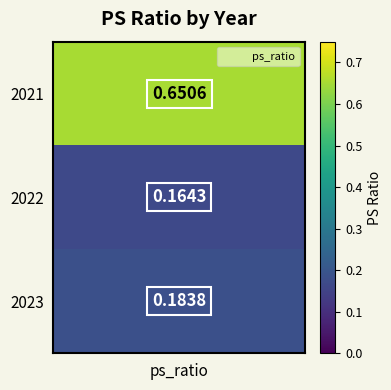

How many data points does each series have?

3